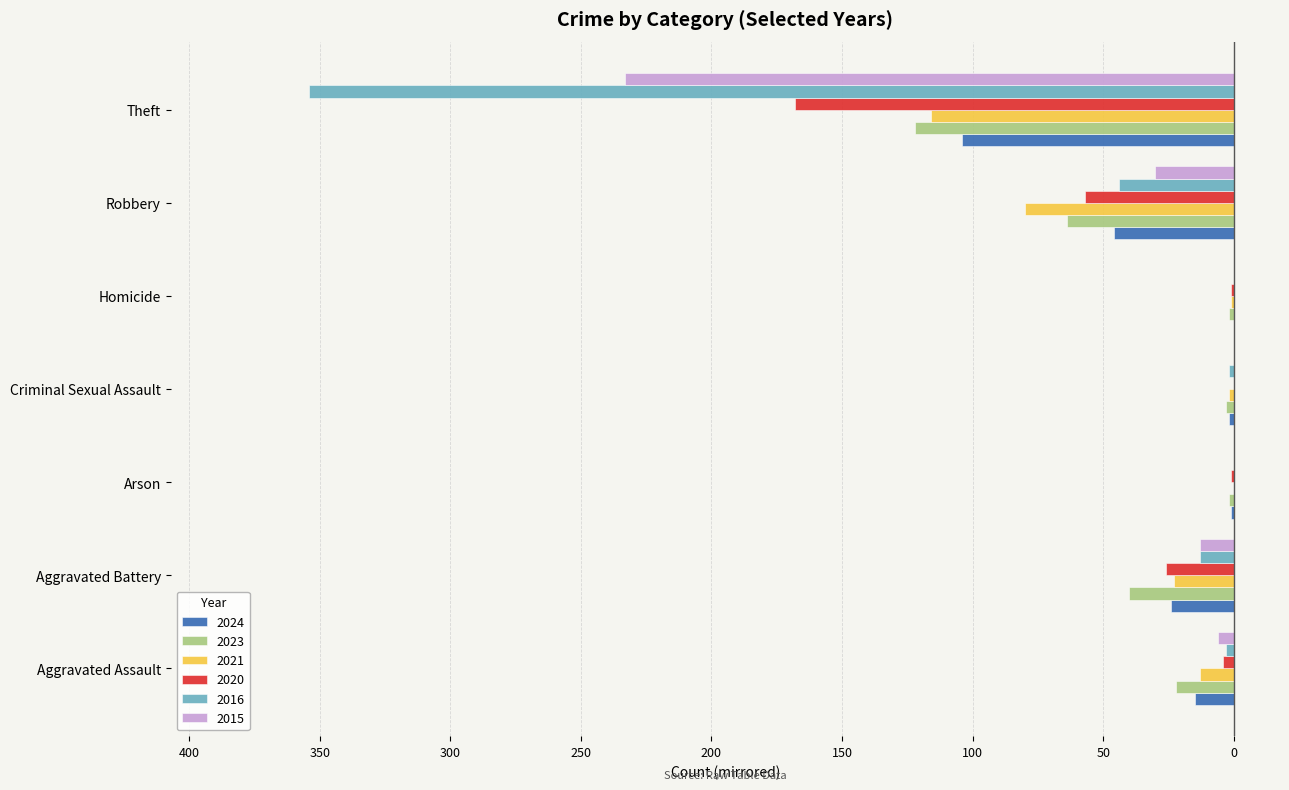

What are all the series names shown in the legend?

2024, 2023, 2021, 2020, 2016, 2015